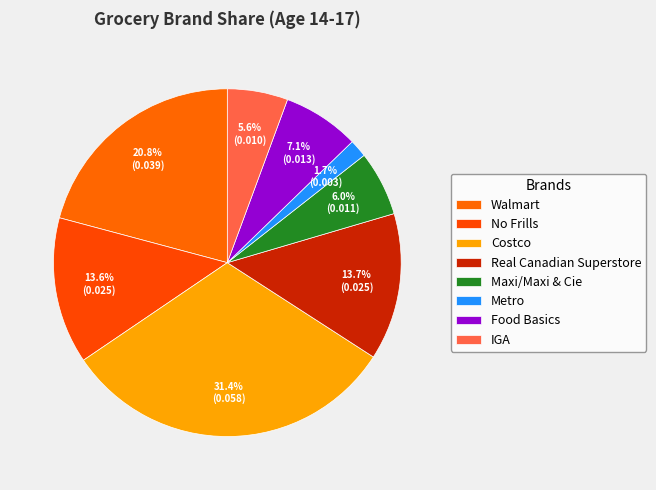

Rank the categories by value from lowest to highest.

Metro, IGA, Maxi/Maxi & Cie, Food Basics, No Frills, Real Canadian Superstore, Walmart, Costco